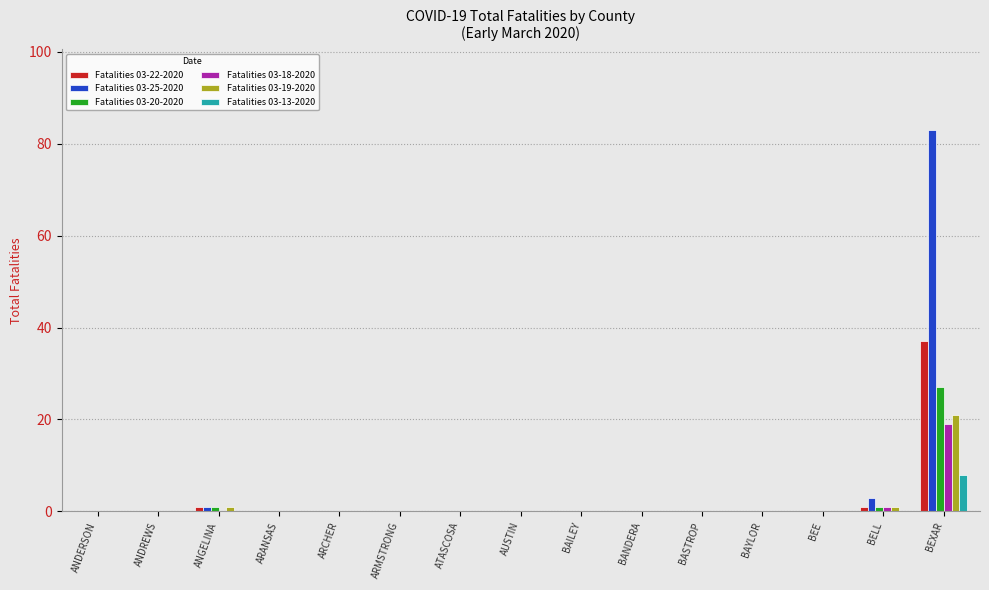

Reading right to left, extract all data points from this chart.

Fatalities 03-22-2020: BEXAR=37	BELL=1	BEE=0	BAYLOR=0	BASTROP=0	BANDERA=0	BAILEY=0	AUSTIN=0	ATASCOSA=0	ARMSTRONG=0	ARCHER=0	ARANSAS=0	ANGELINA=1	ANDREWS=0	ANDERSON=0
Fatalities 03-25-2020: BEXAR=83	BELL=3	BEE=0	BAYLOR=0	BASTROP=0	BANDERA=0	BAILEY=0	AUSTIN=0	ATASCOSA=0	ARMSTRONG=0	ARCHER=0	ARANSAS=0	ANGELINA=1	ANDREWS=0	ANDERSON=0
Fatalities 03-20-2020: BEXAR=27	BELL=1	BEE=0	BAYLOR=0	BASTROP=0	BANDERA=0	BAILEY=0	AUSTIN=0	ATASCOSA=0	ARMSTRONG=0	ARCHER=0	ARANSAS=0	ANGELINA=1	ANDREWS=0	ANDERSON=0
Fatalities 03-18-2020: BEXAR=19	BELL=1	BEE=0	BAYLOR=0	BASTROP=0	BANDERA=0	BAILEY=0	AUSTIN=0	ATASCOSA=0	ARMSTRONG=0	ARCHER=0	ARANSAS=0	ANGELINA=0	ANDREWS=0	ANDERSON=0
Fatalities 03-19-2020: BEXAR=21	BELL=1	BEE=0	BAYLOR=0	BASTROP=0	BANDERA=0	BAILEY=0	AUSTIN=0	ATASCOSA=0	ARMSTRONG=0	ARCHER=0	ARANSAS=0	ANGELINA=1	ANDREWS=0	ANDERSON=0
Fatalities 03-13-2020: BEXAR=8	BELL=0	BEE=0	BAYLOR=0	BASTROP=0	BANDERA=0	BAILEY=0	AUSTIN=0	ATASCOSA=0	ARMSTRONG=0	ARCHER=0	ARANSAS=0	ANGELINA=0	ANDREWS=0	ANDERSON=0